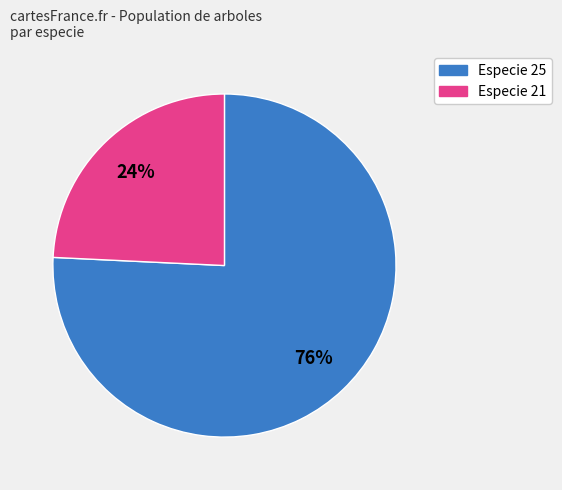

To the nearest percent, what is the difference between the largest and smallest slice percentages?

52%